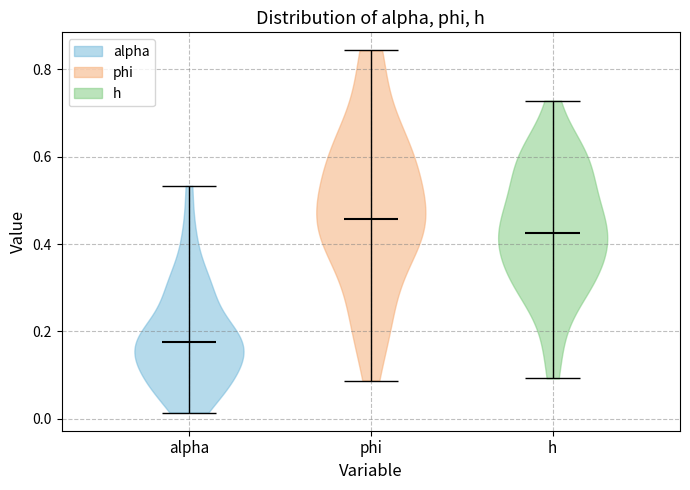

Reading left to right, read every violin against the y-axis: where its median line is, and the lowest and highest points it reaches. The values are not printed on the chart, so give them approximately, as read against the axis.

alpha: median line 0.18, lowest point 0.02, highest point 0.54
phi: median line 0.46, lowest point 0.08, highest point 0.84
h: median line 0.42, lowest point 0.10, highest point 0.72